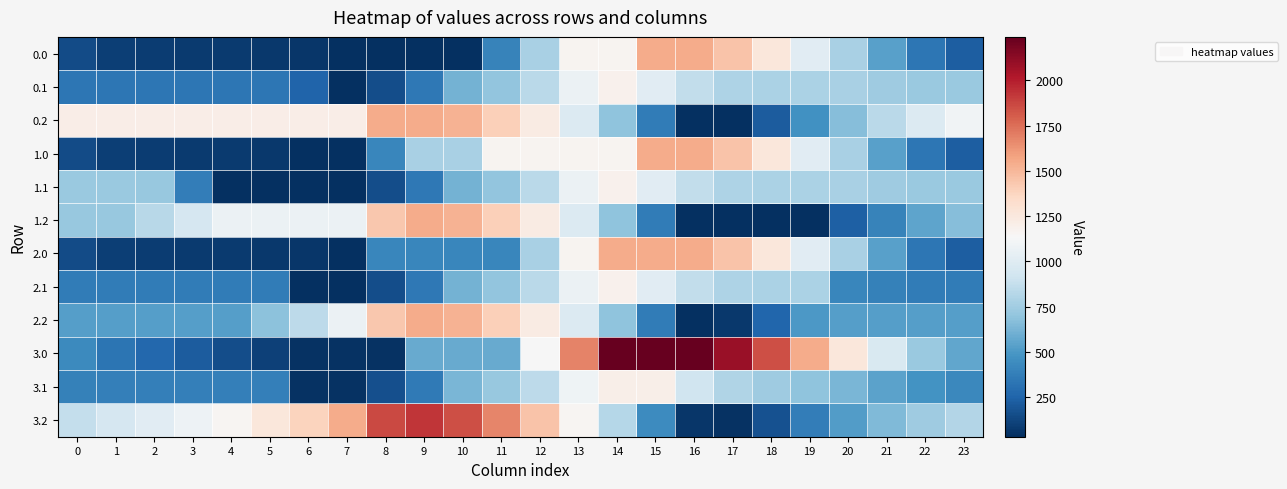

Which series has the widest spread of values?

3.0